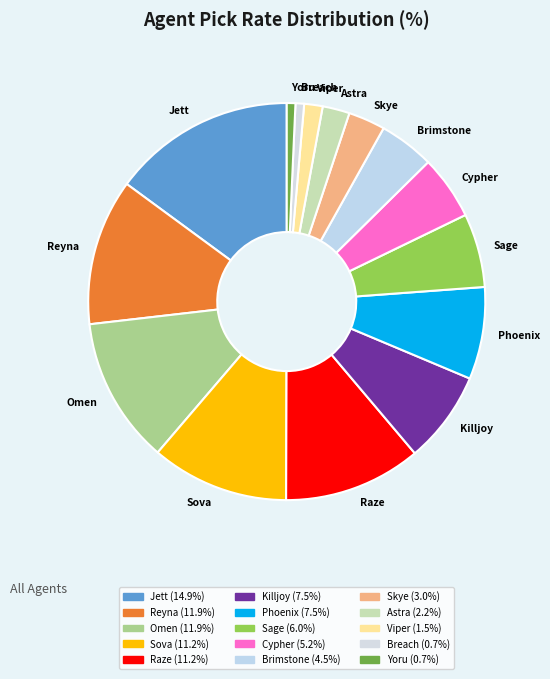

Approximately how many times larger is the value at Breach compared to Viper?

0.5